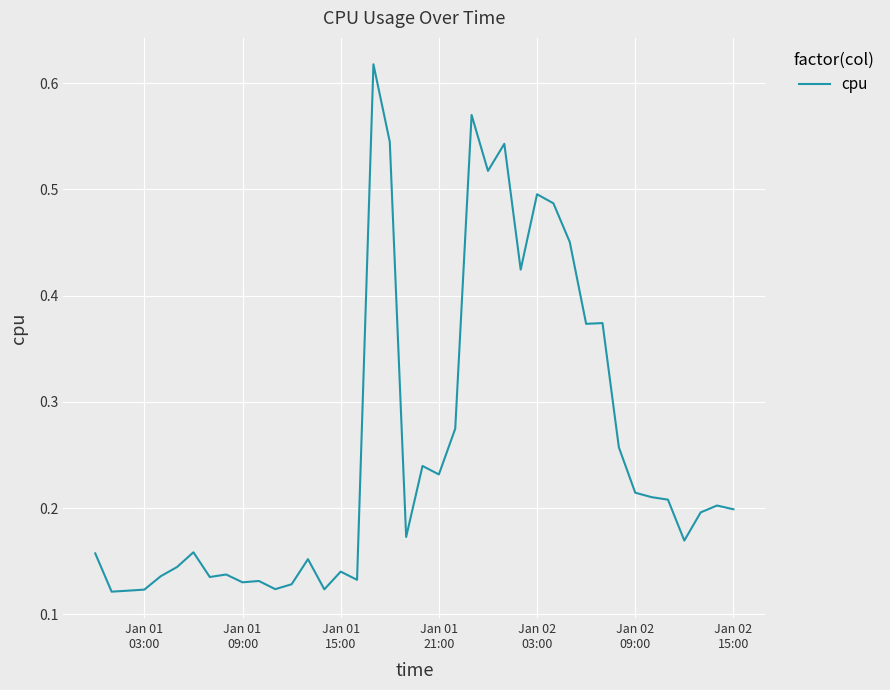

Does the chart have visible grid lines?

Yes